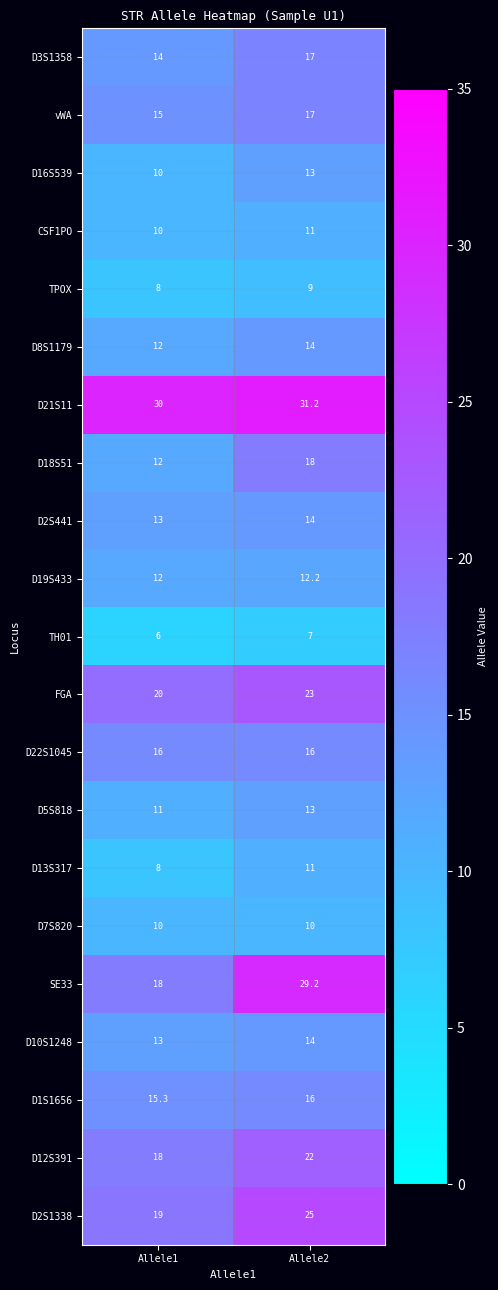

At how many categories does at least one series exceed 15?

2